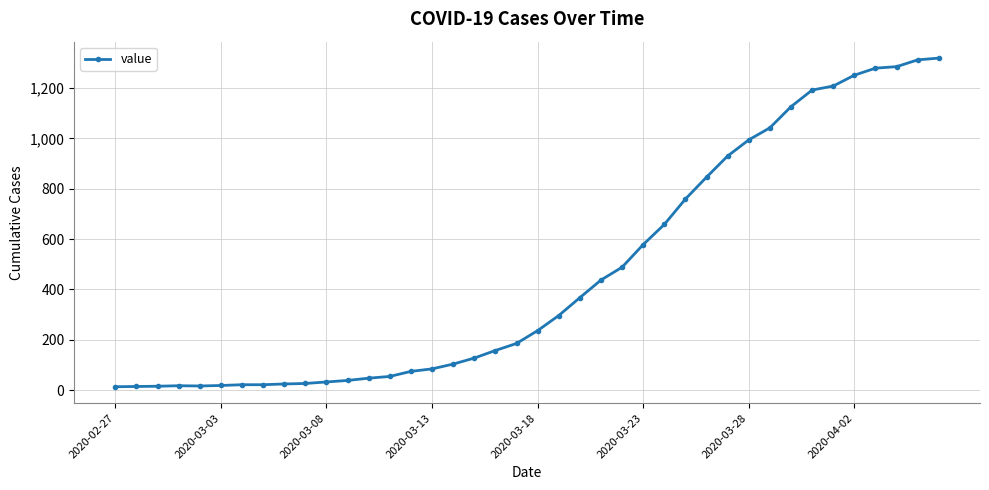

What is the sum of all values?

18689